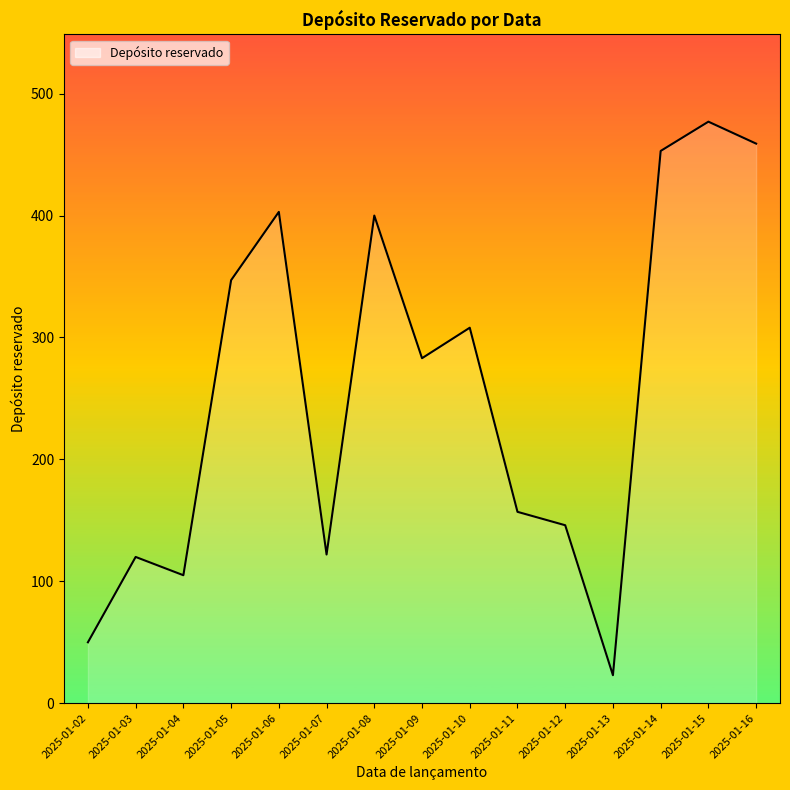

Between 2025-01-16 and 2025-01-11, which is larger?

2025-01-16